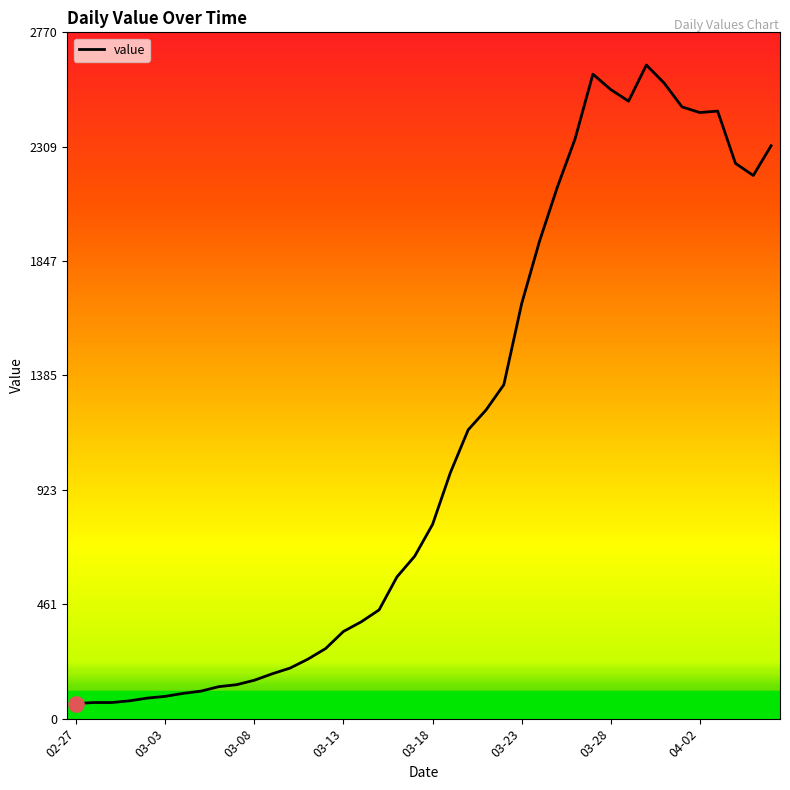

What is the greatest value displayed?

2639